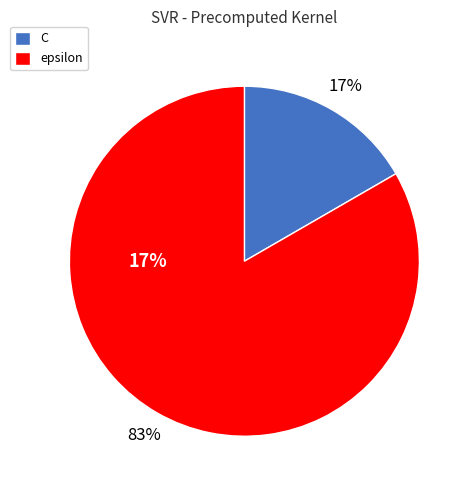

What percentage do epsilon and C together represent?

100.0%